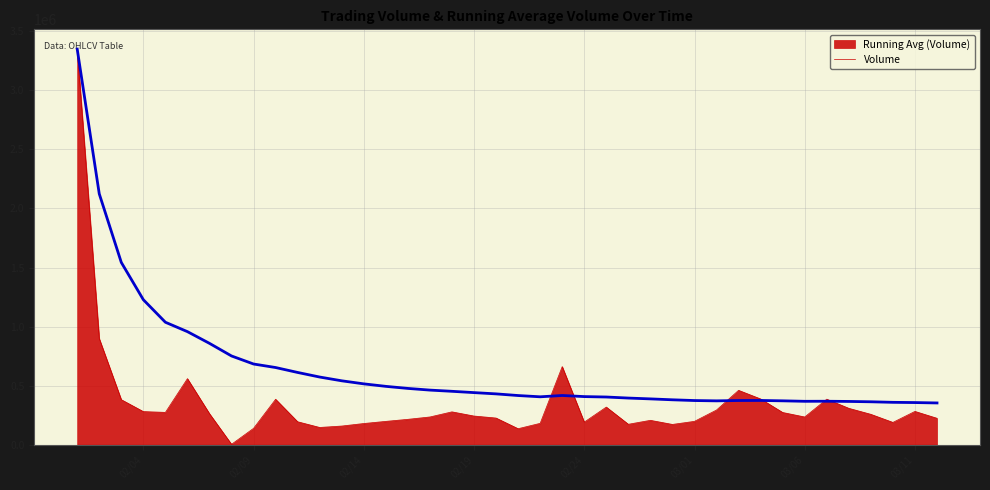

What is the maximum value shown in the chart?

3349344.0